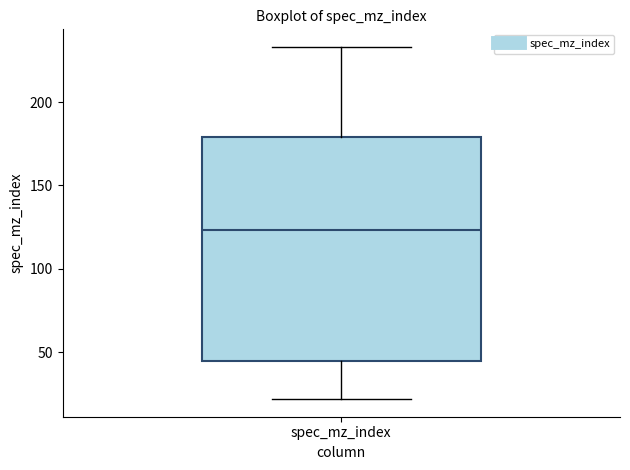

Transcribe this box plot: give where the median line is, the range the box spans, and where the two whiskers end, as read against the y-axis. The values are not printed on the chart, so give them approximately, as read against the axis.

median 125, box 45 to 180, whiskers 20 to 235